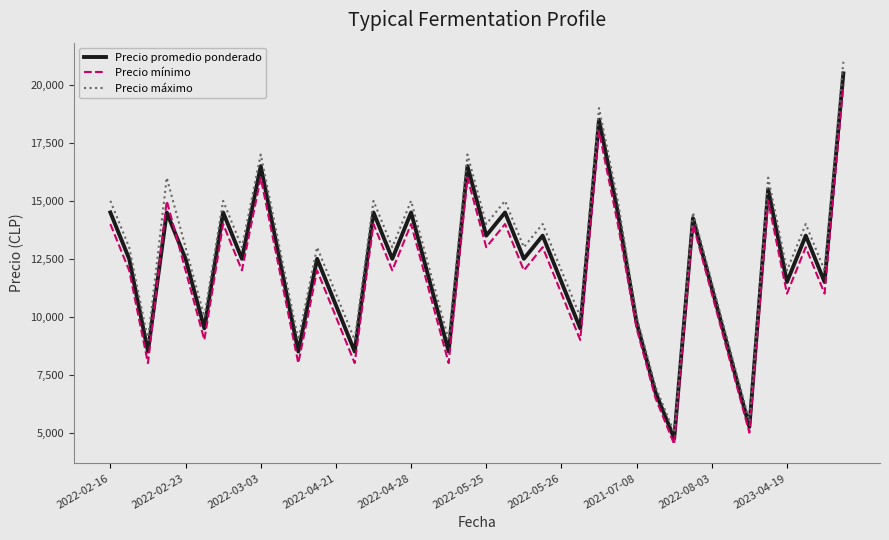

What is the lowest value of the Precio máximo series?

5000